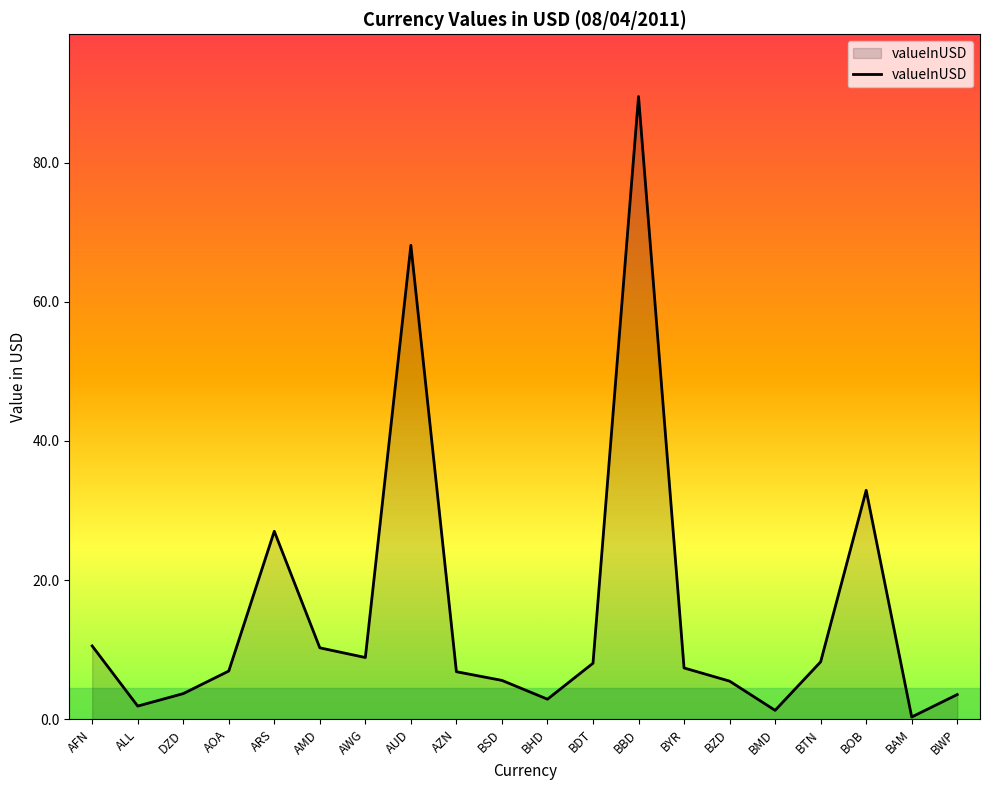

What is the difference between the second highest and minimum values?

67.8